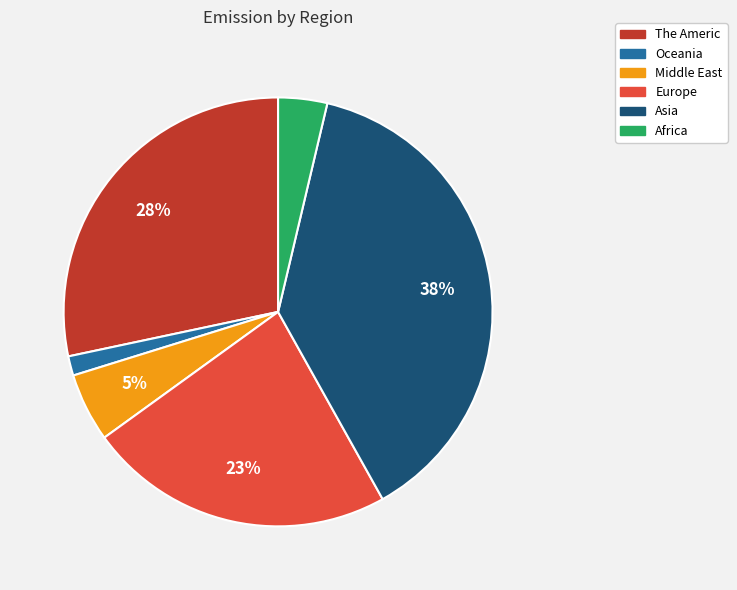

Rank the categories by value from highest to lowest.

Asia, The Americ, Europe, Middle East, Africa, Oceania